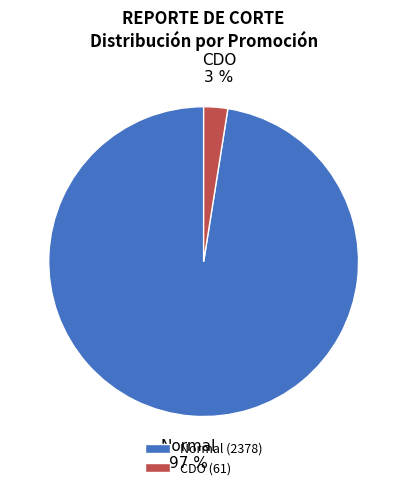

How many slices are in this pie chart?

2